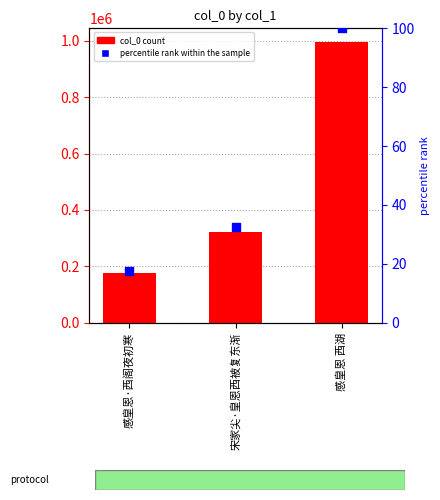

At which category is the sum across all series the highest?

感皇恩 西湖